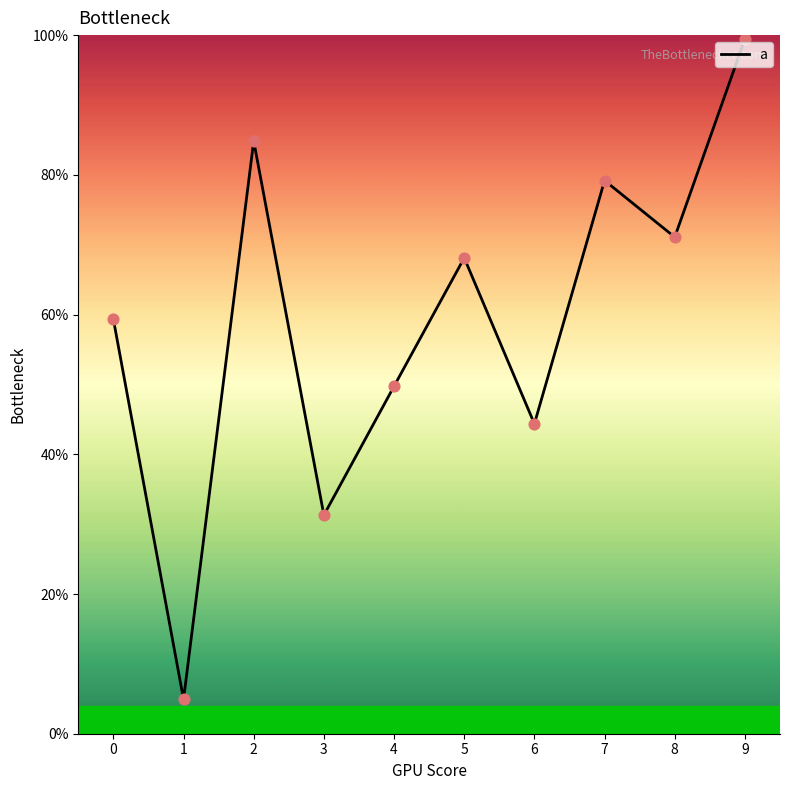

Which has a higher value, 9 or 8?

9